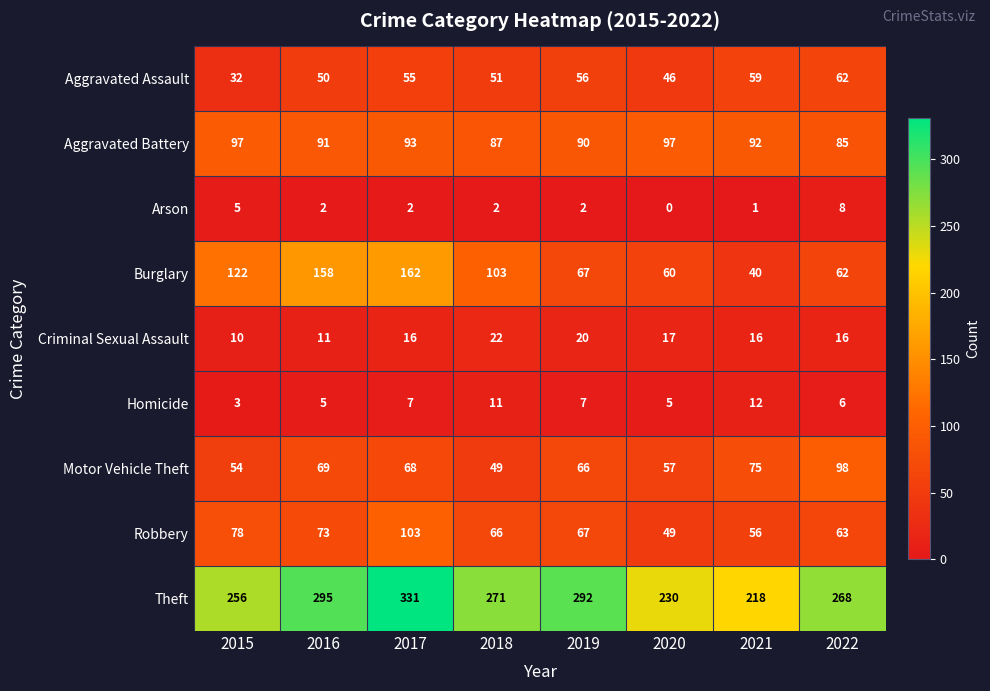

At which category is the sum across all series the highest?

2017